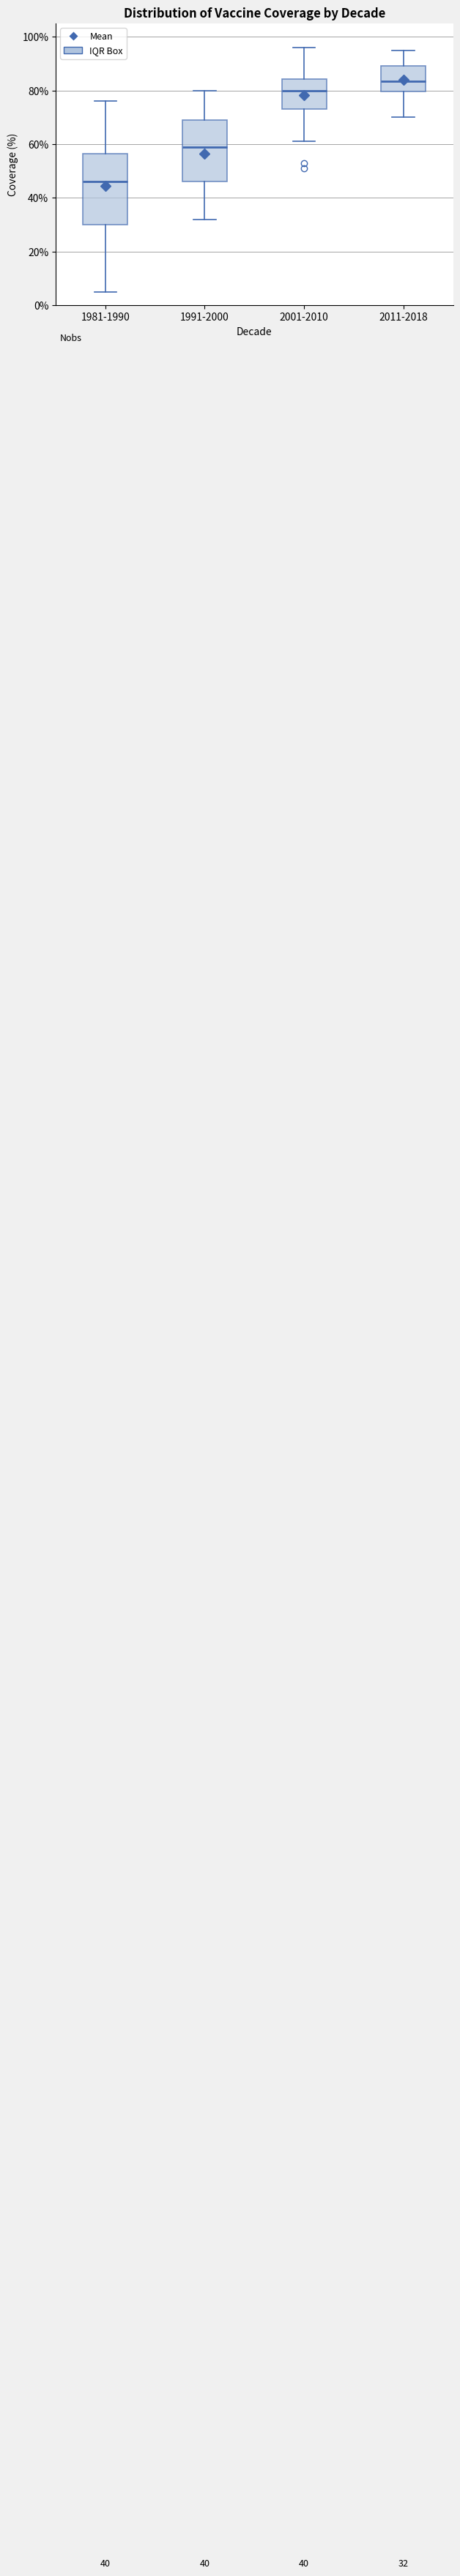

Which box has the lowest median line?

1981-1990